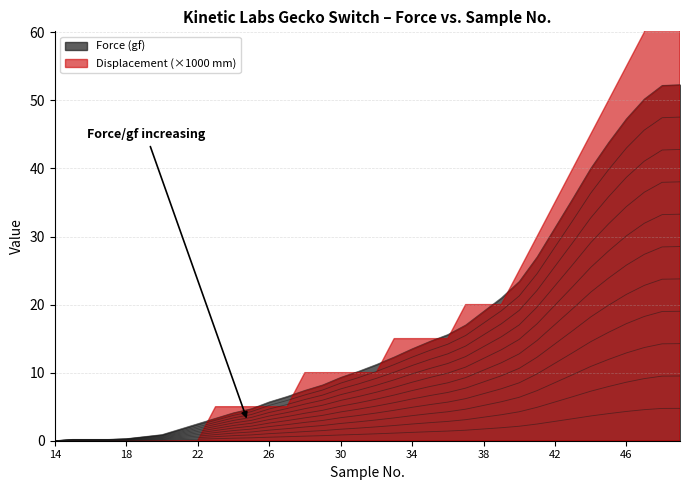

Between 31 and 36, which series saw the biggest shift?

Displacement (mm)